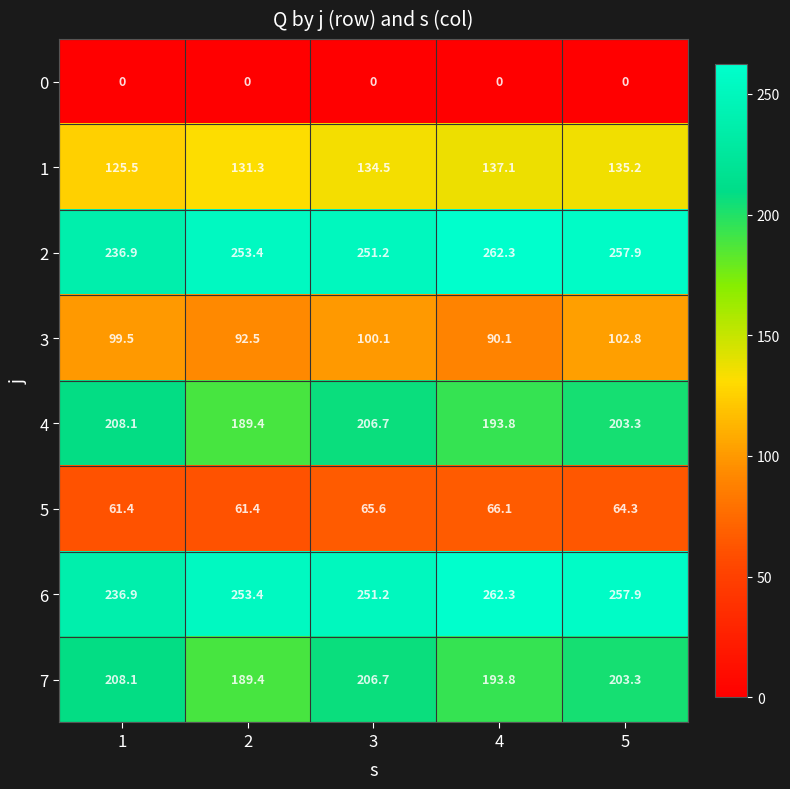

What is the greatest value displayed?

262.3